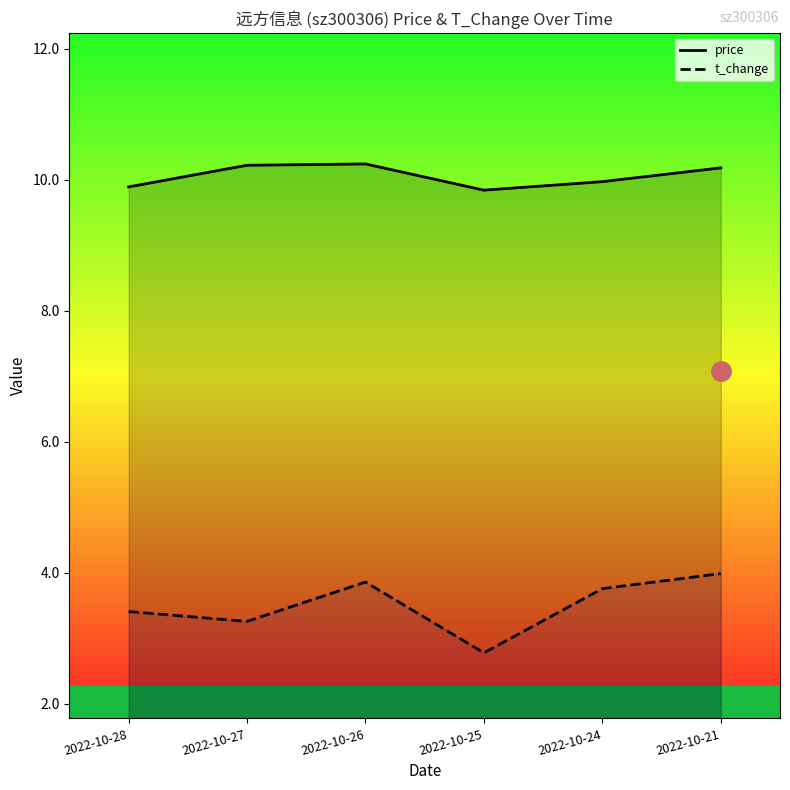

Rank the series at 2022-10-24 from highest to lowest value.

price, t_change